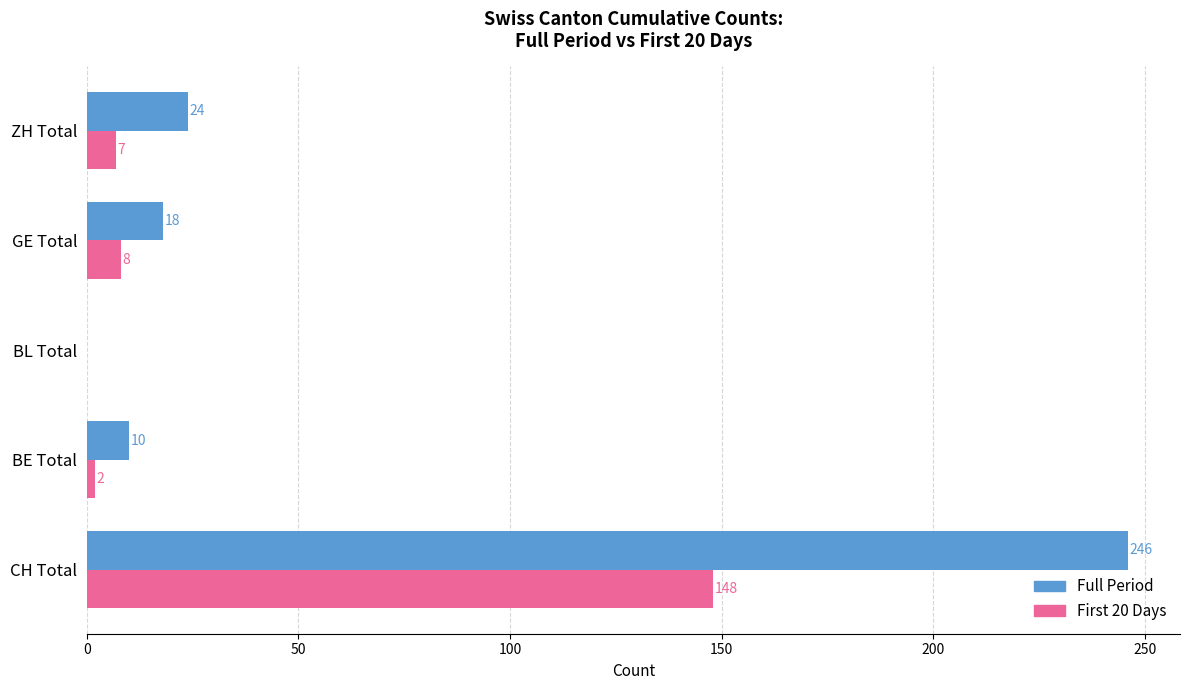

What is the average value of the Full Period series?

60